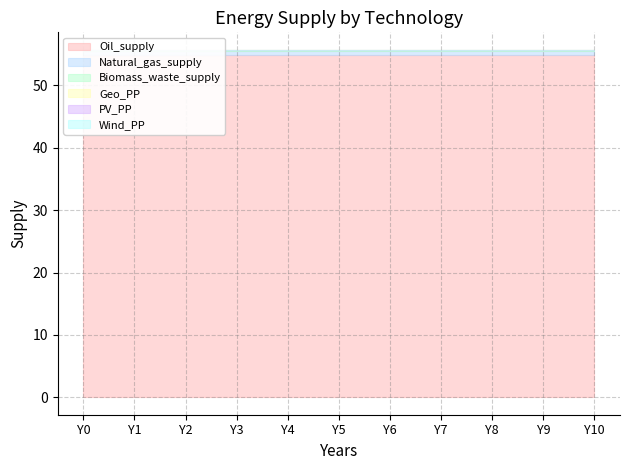

Is it true that Biomass_waste_supply equals 0.2 at Y6?

True